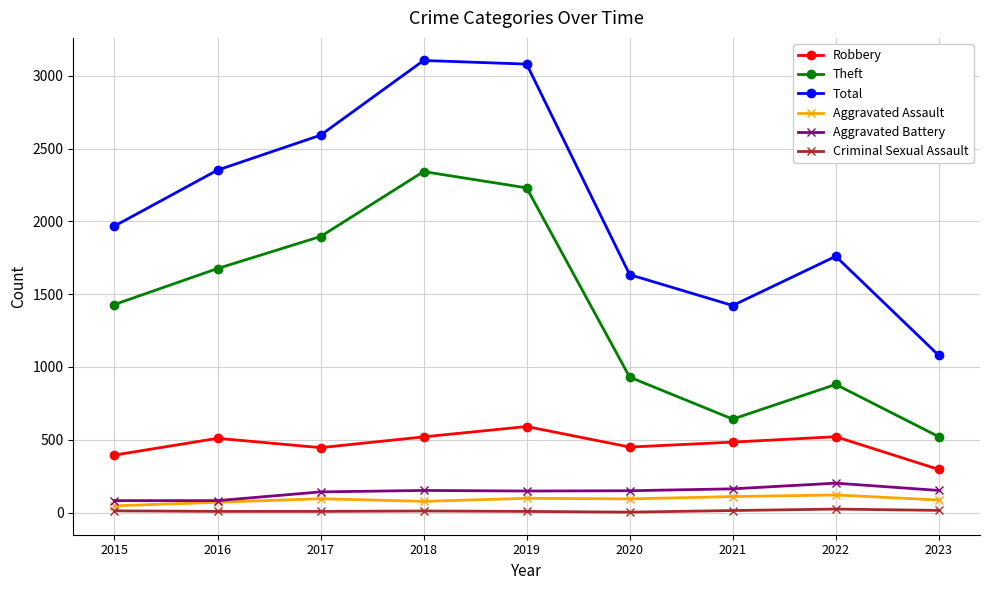

What is the lowest value of the Robbery series?

296